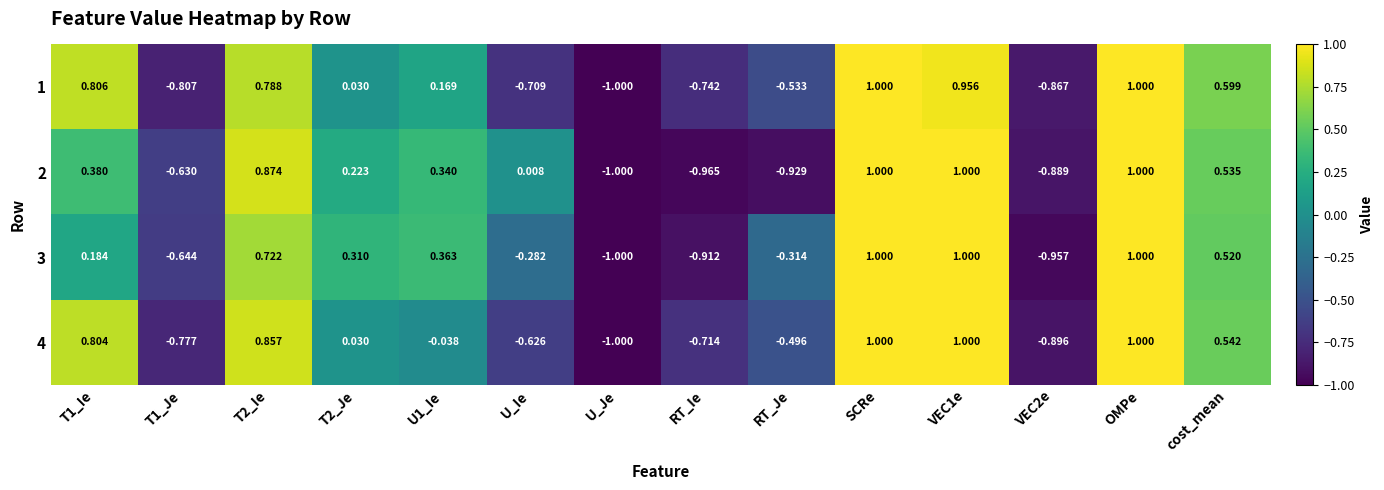

Is the value of 2 at VEC2e greater than the value of 4 at U1_Ie?

No